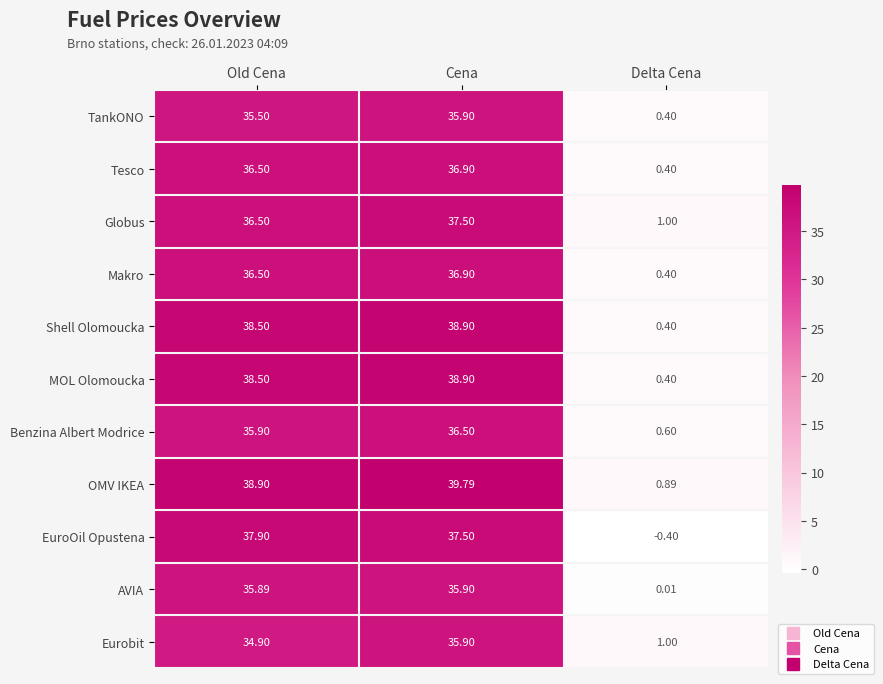

List the labels in order of Eurobit value, smallest first.

Delta Cena, Old Cena, Cena